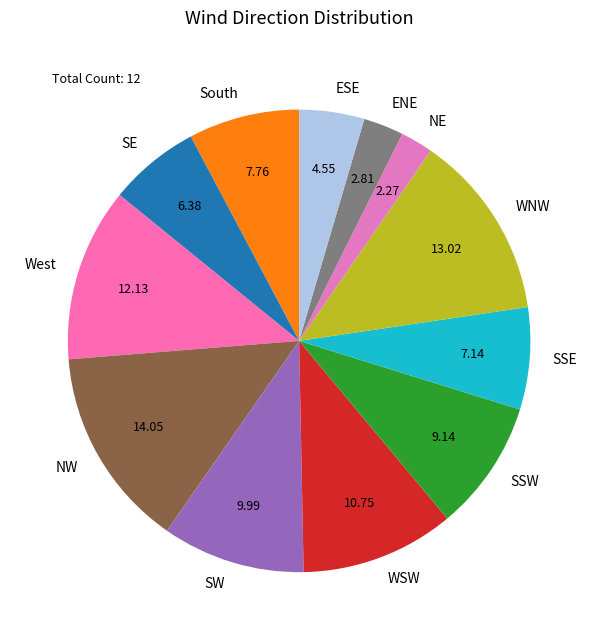

Which slice is the largest?

NW